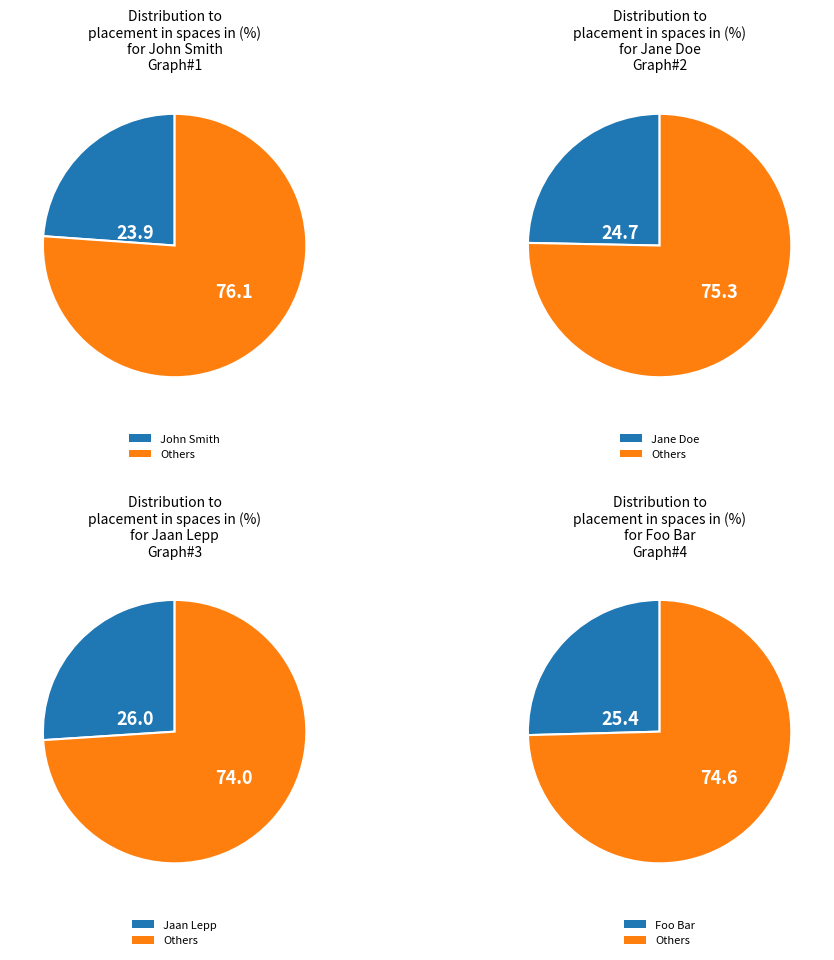

Approximately how many times larger is the value at Jane Doe compared to John Smith?

1.0